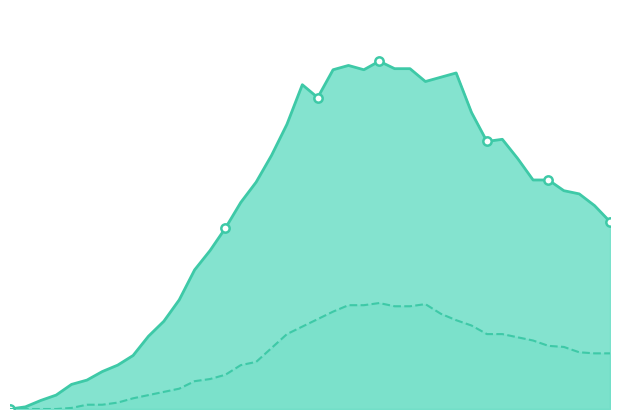

True or false: admissions_line has a value of 31 at 2020-04-09.

False